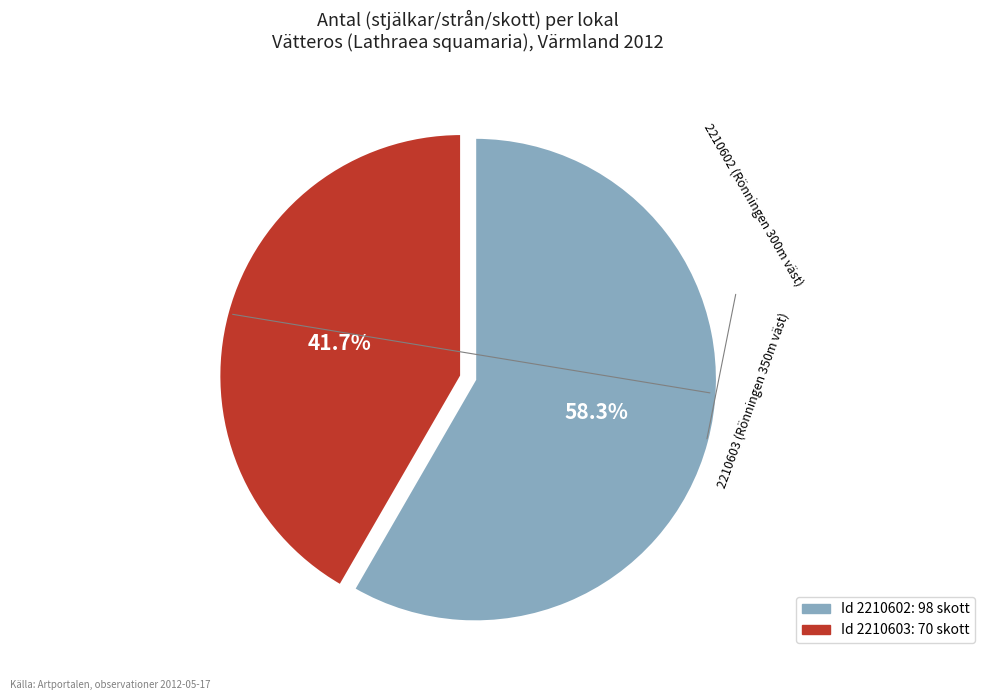

Does any single category account for the majority?

Yes